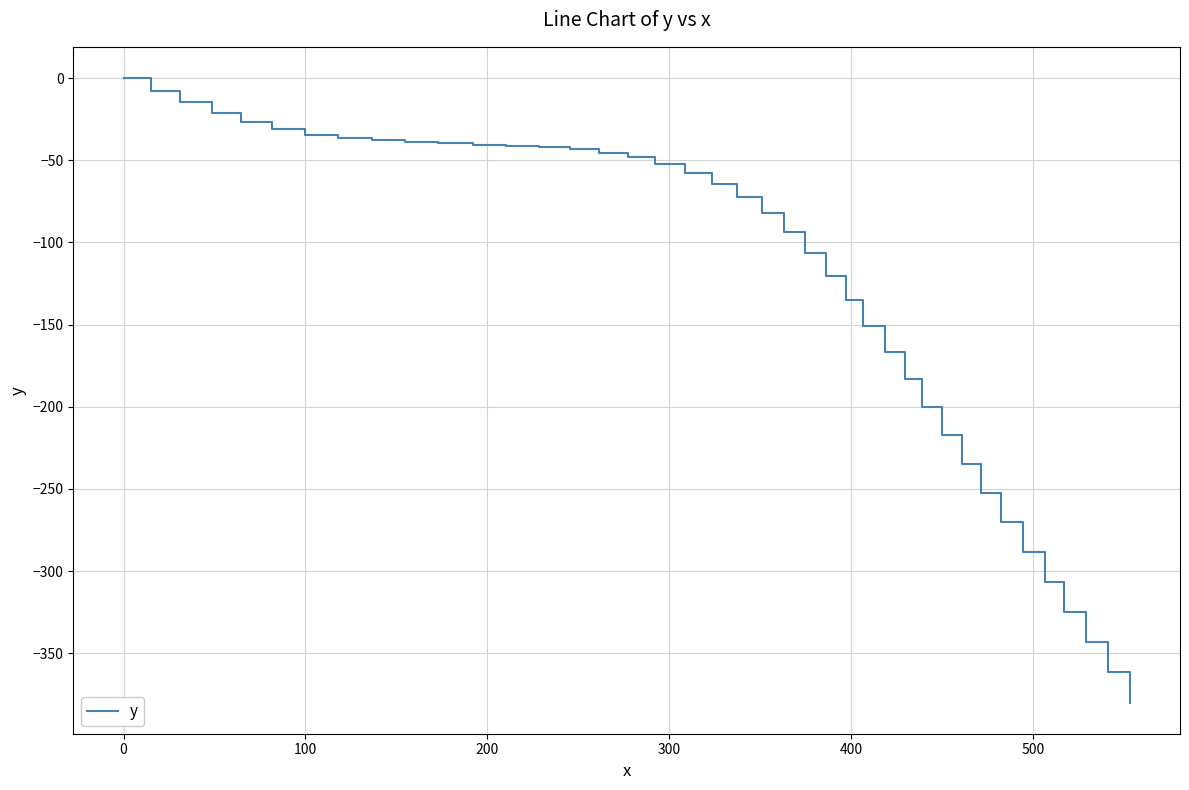

What is the difference between the maximum and minimum values?

379.9